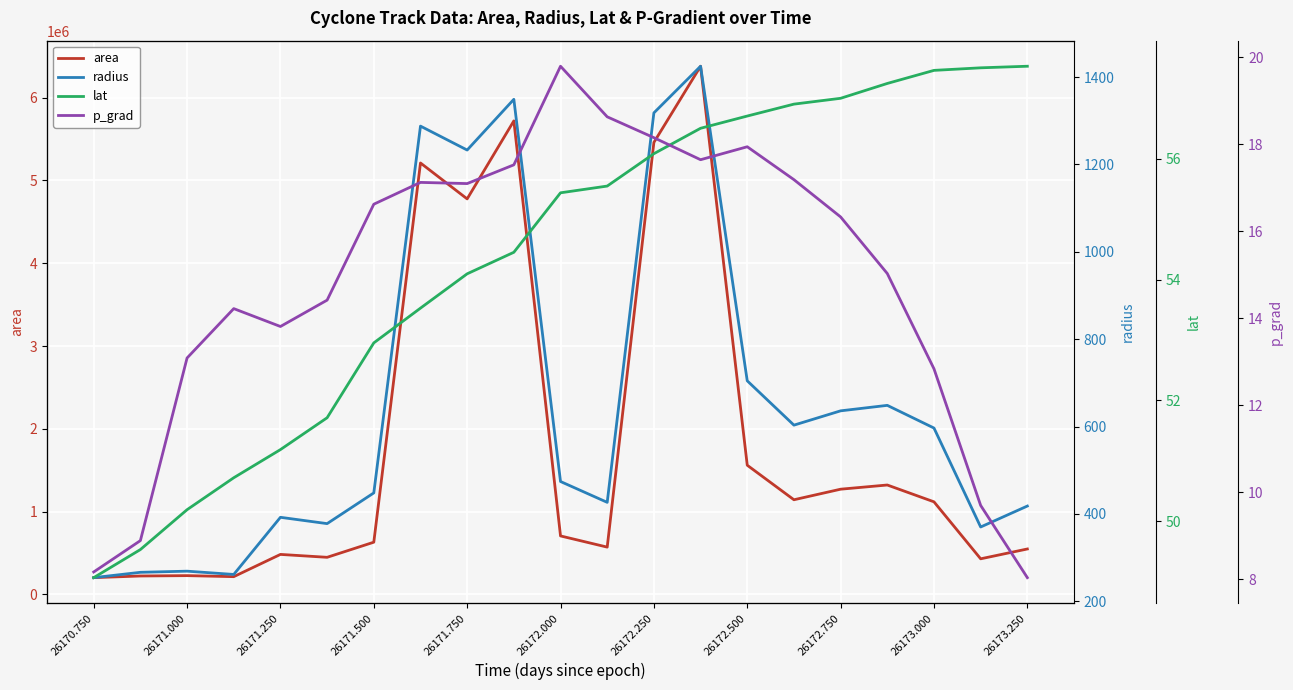

What is the difference between the second highest and second lowest values in the area series?

5503750